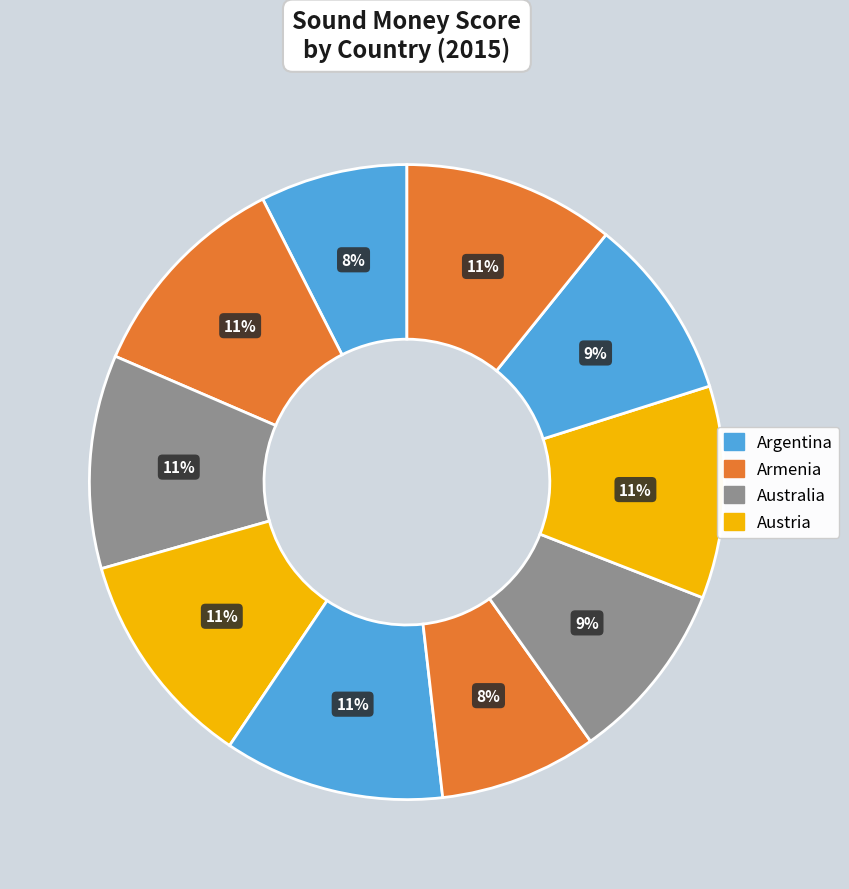

How many segments does this pie chart have?

10